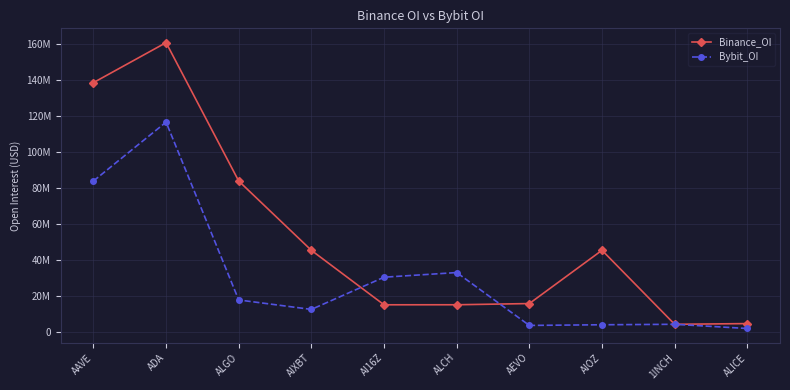

Is this an area chart (filled region under the line)?

No